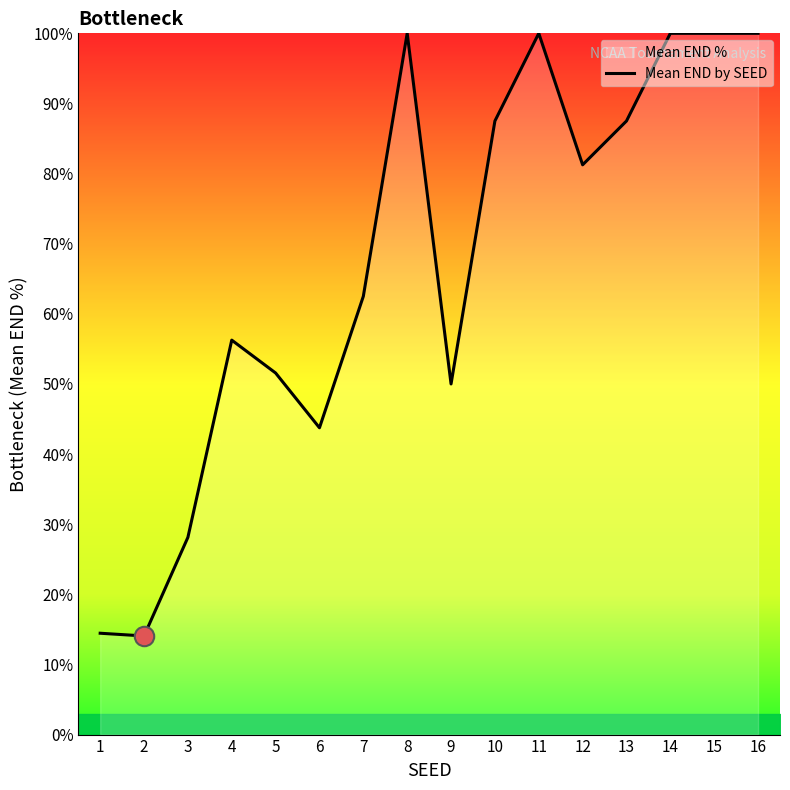

What is the greatest value displayed?

100.0